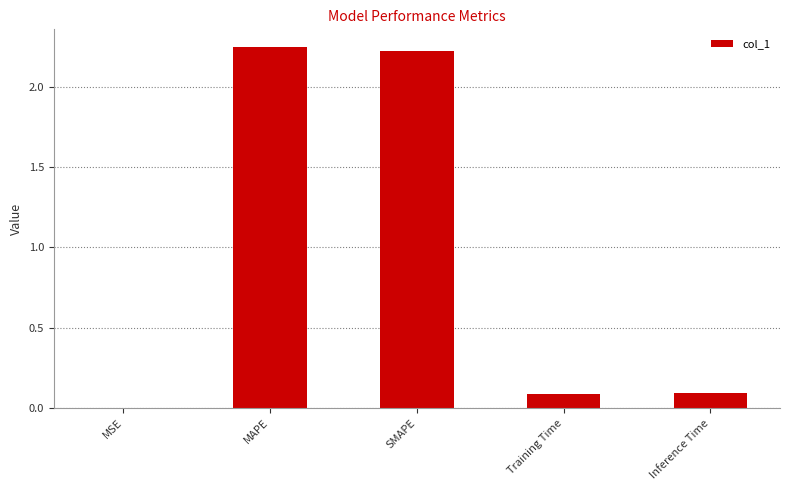

What is the change in value from MAPE to Training Time?

-2.2